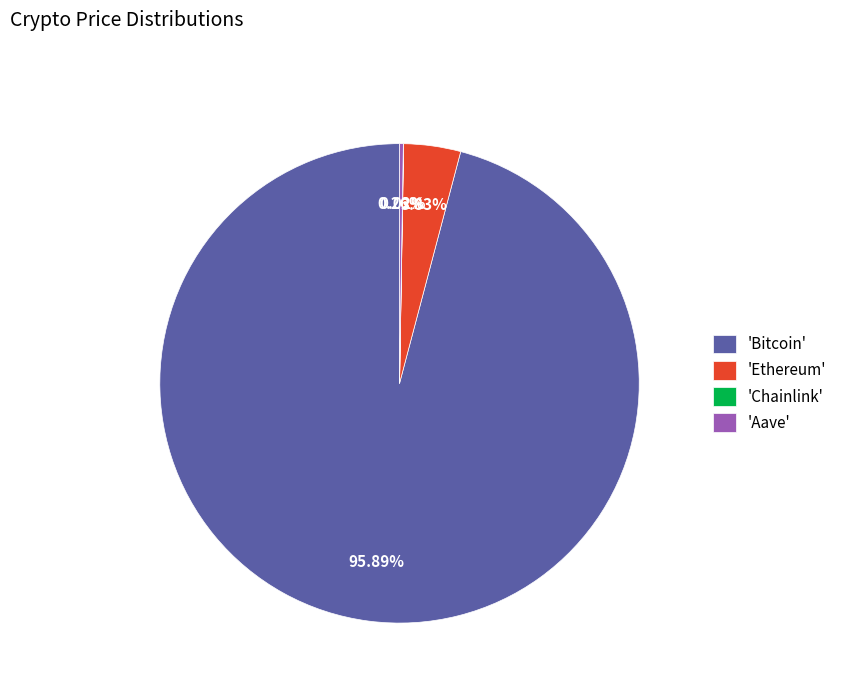

Between 'Bitcoin' and 'Ethereum', which is larger?

'Bitcoin'